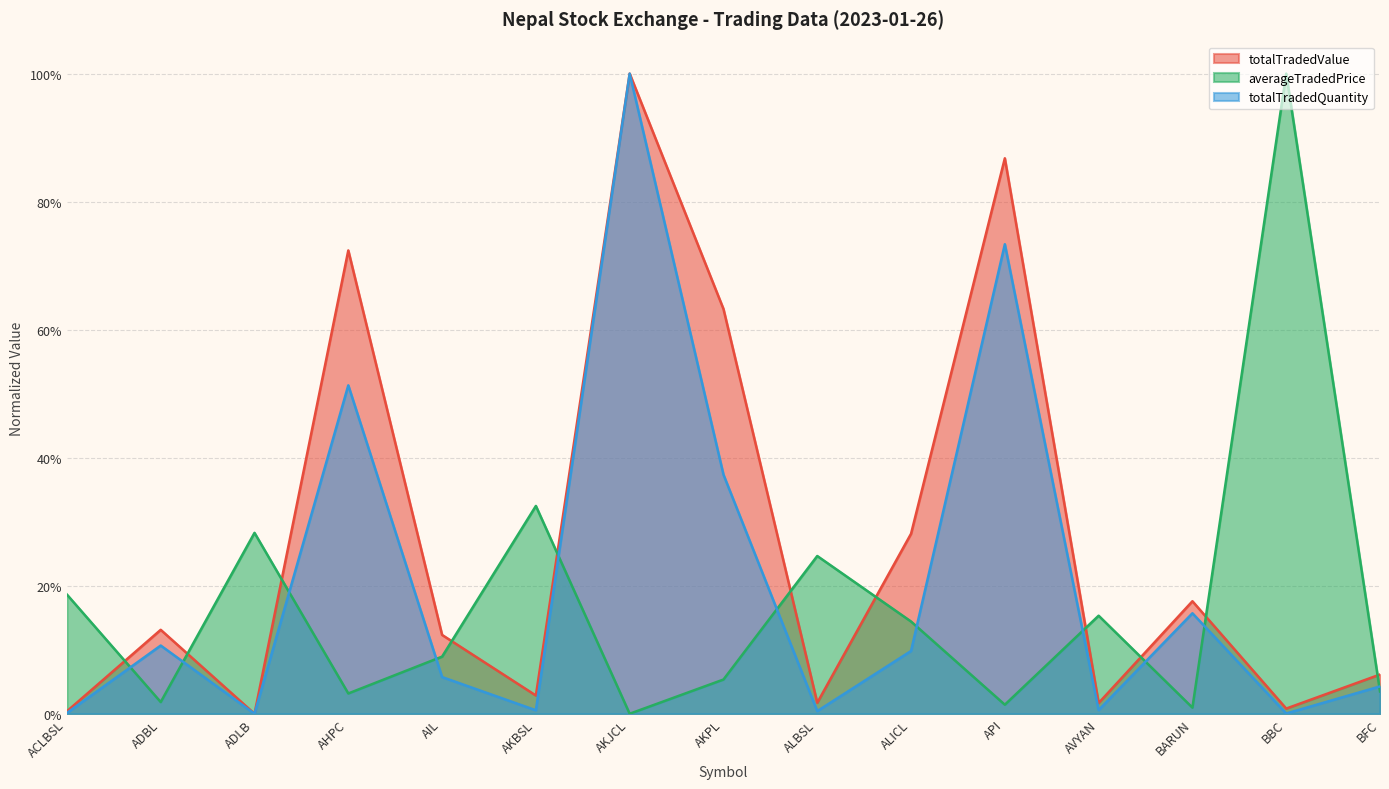

List the labels in order of averageTradedPrice value, smallest first.

AKJCL, BARUN, API, ADBL, AHPC, BFC, AKPL, AIL, ALICL, AVYAN, ACLBSL, ALBSL, ADLB, AKBSL, BBC